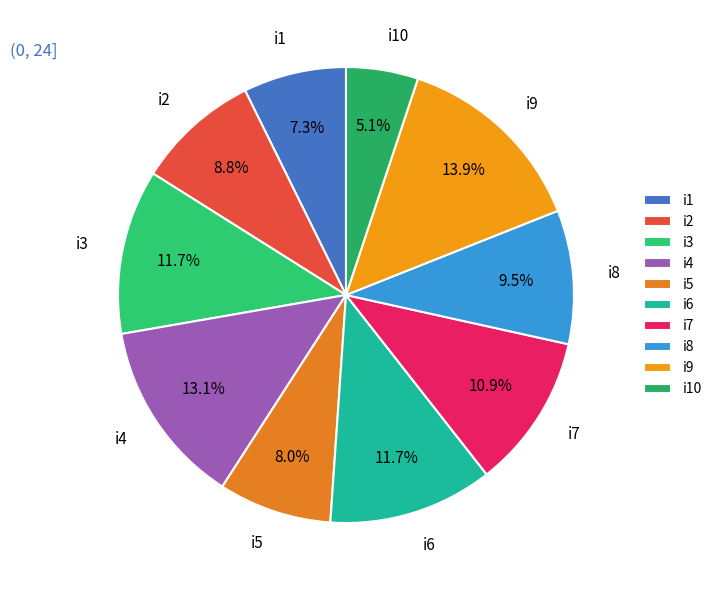

What is the ratio of the value at i5 to the value at i7?

0.7